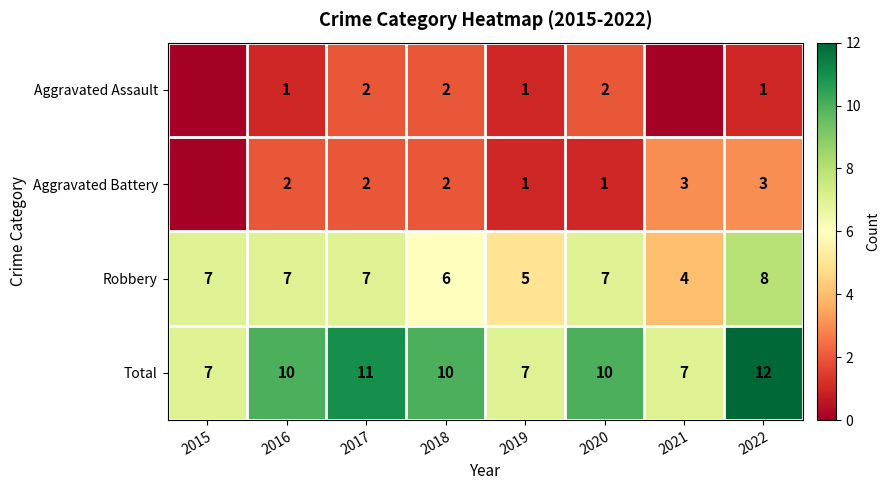

What is the spread (max minus min) of values at 2020?

9